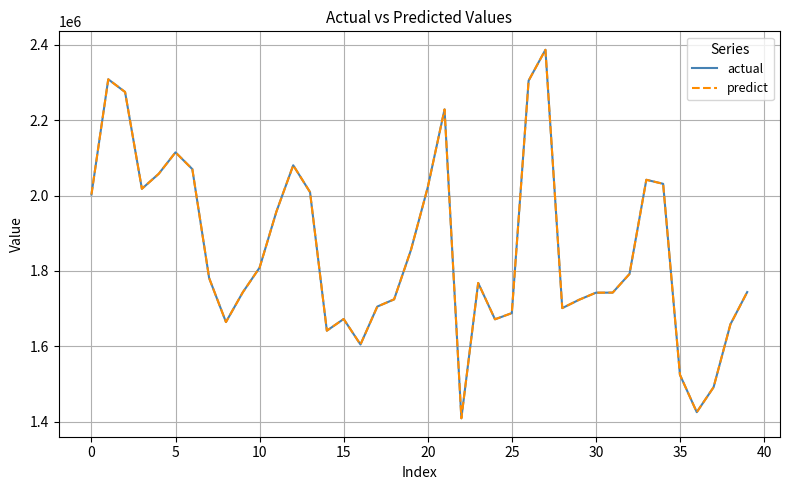

What is the lowest value of the actual series?

1408754.0